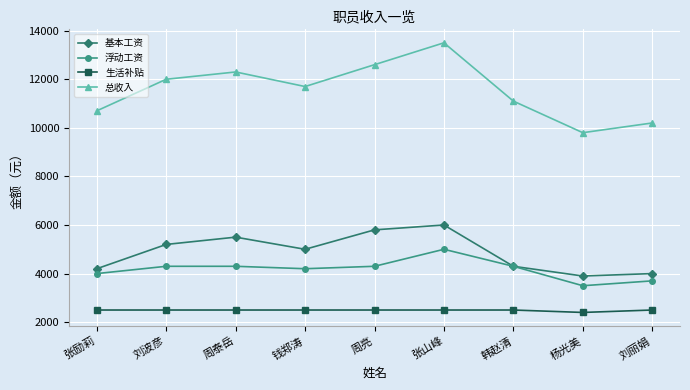

Is the value of 浮动工资 at 张山峰 greater than the value of 总收入 at 张山峰?

No